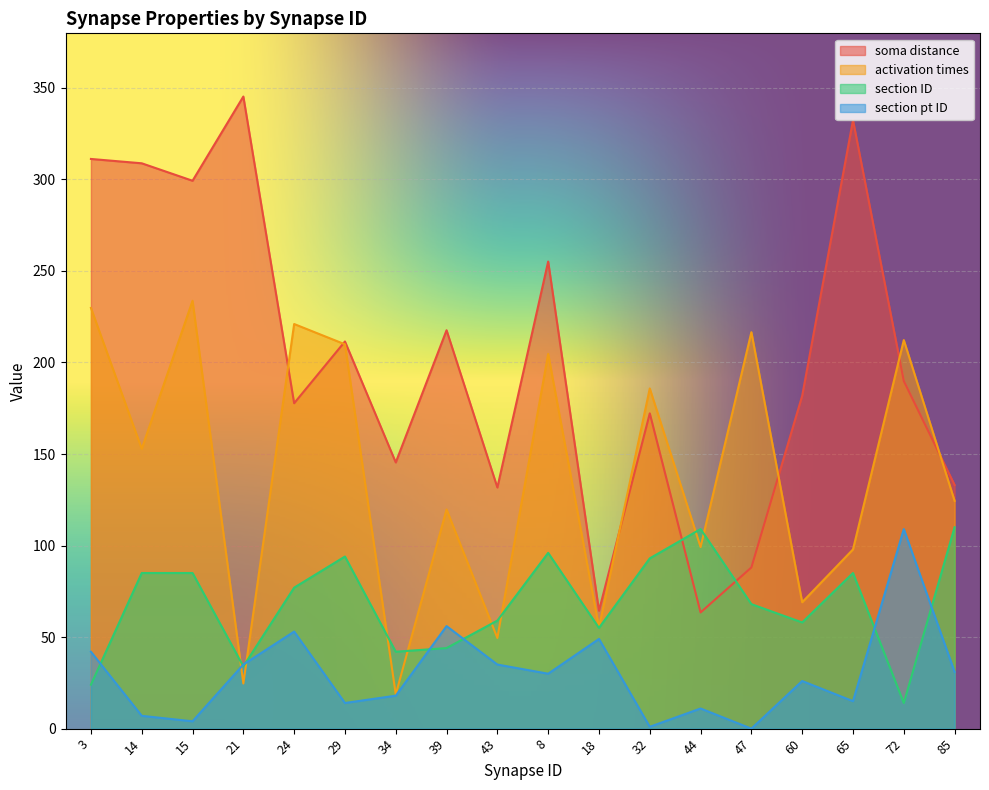

Which series has the largest total across all categories?

soma distance